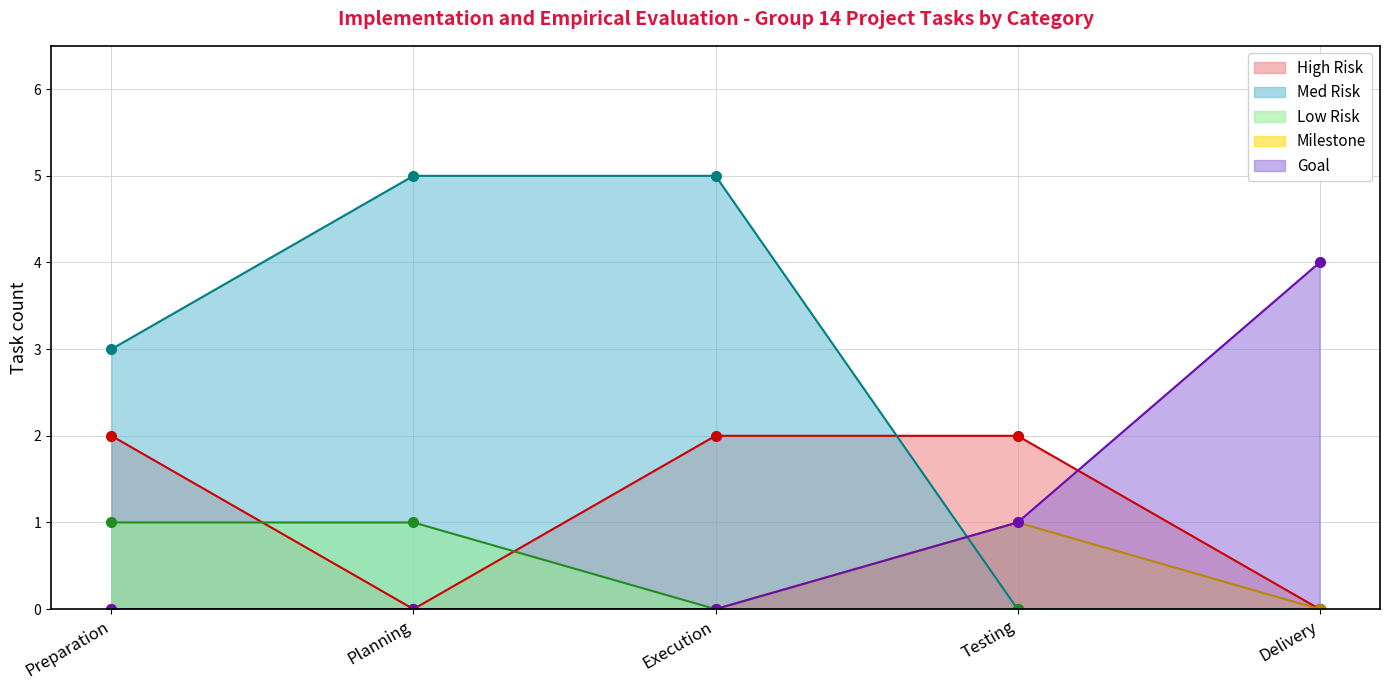

What is the sum of all High Risk values?

6